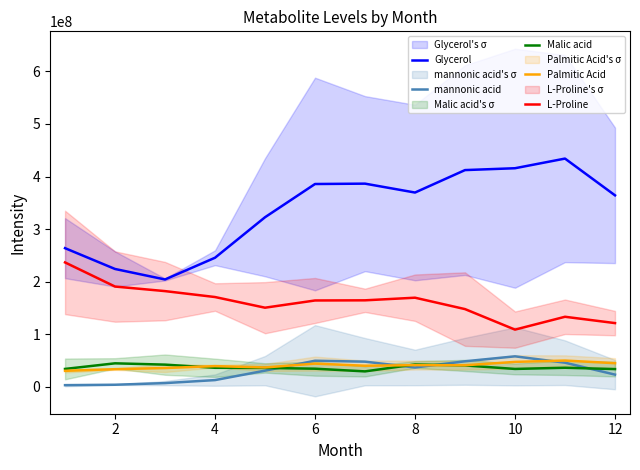

True or false: Glycerol and mannonic acid cross at least once.

False